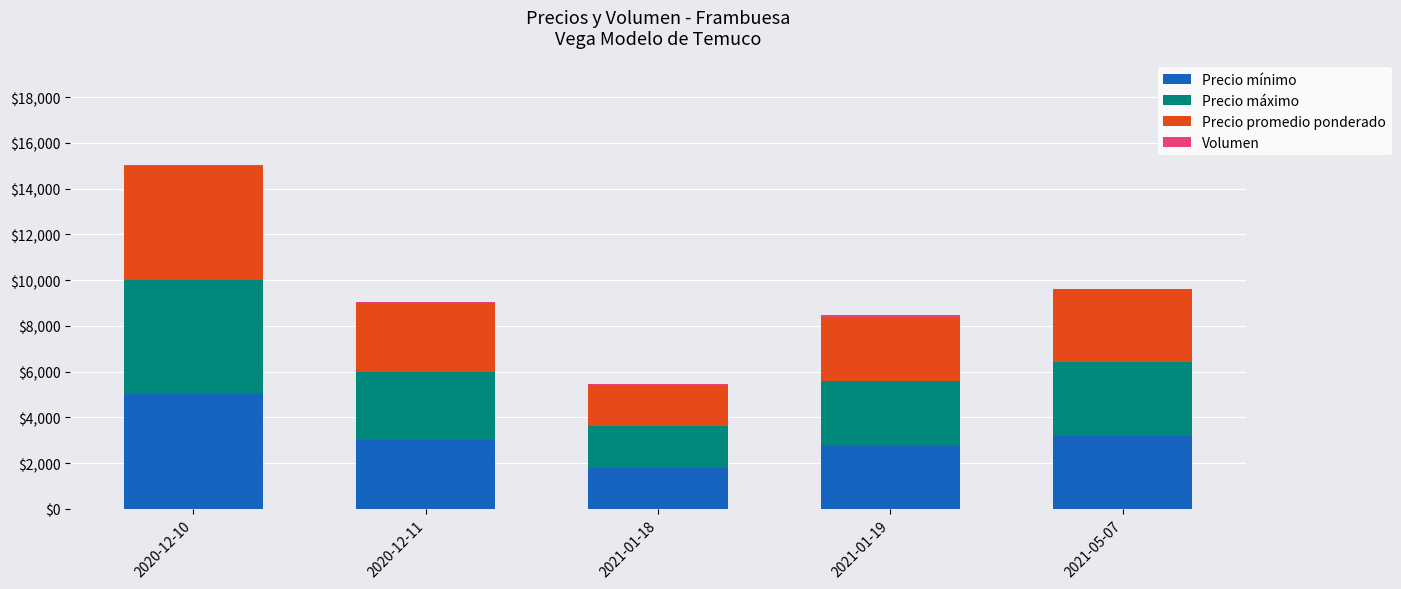

At which label does Precio mínimo reach its peak?

2020-12-10